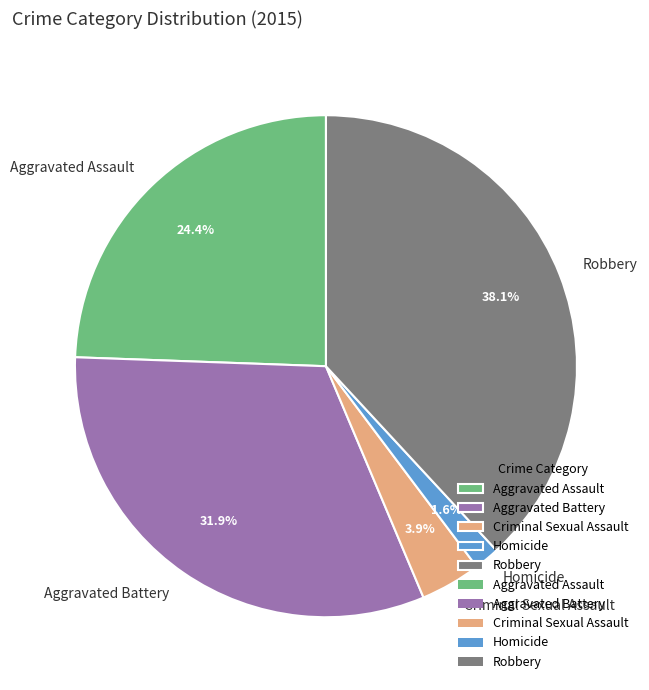

Which slice is the largest?

Robbery